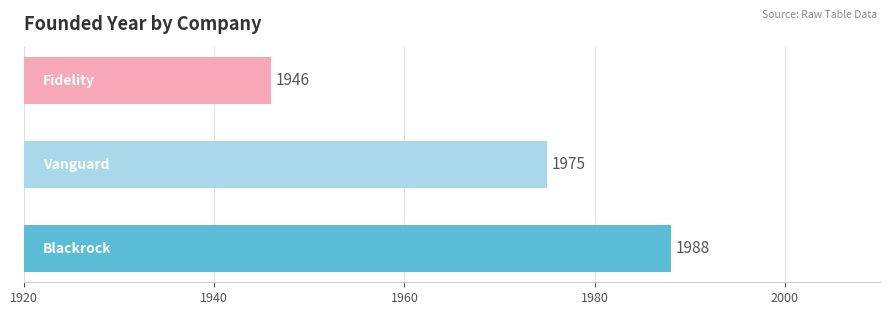

What is the smallest value displayed?

1946